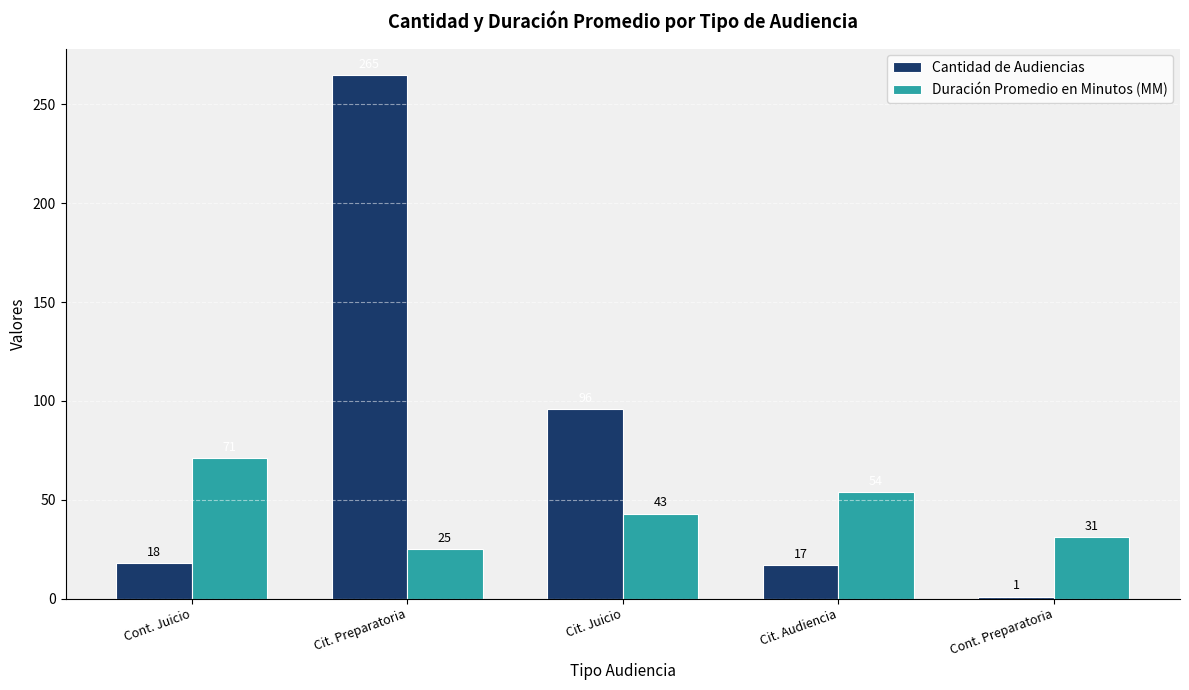

Are the bars grouped side by side (vs. stacked)?

Yes